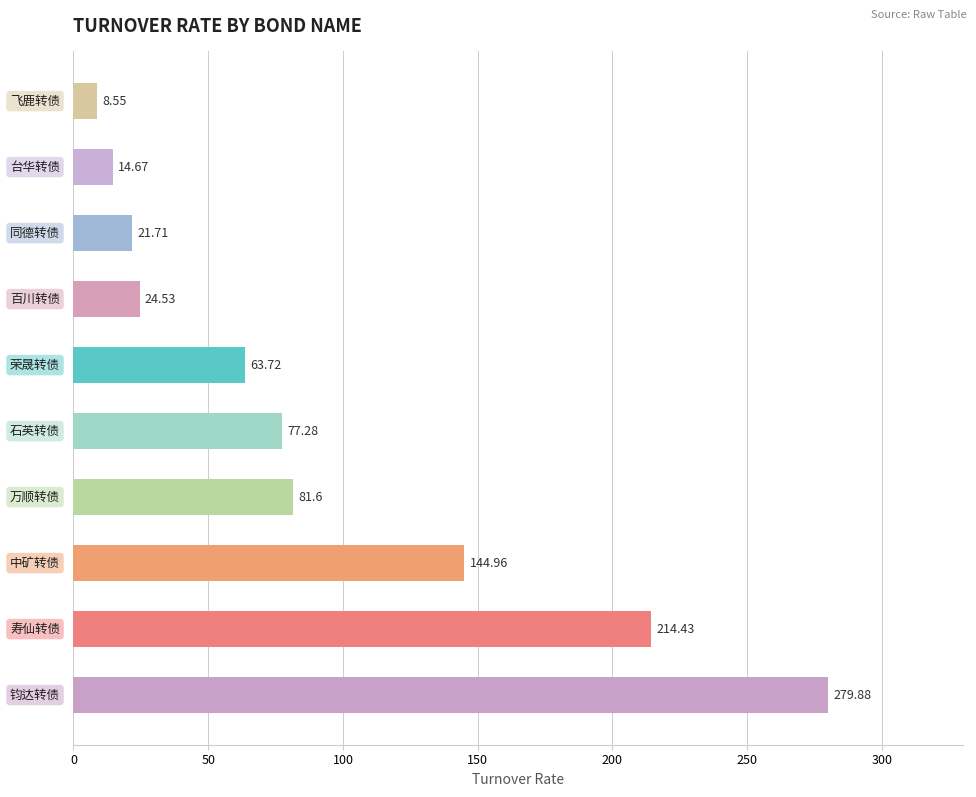

What is the average value?

93.1